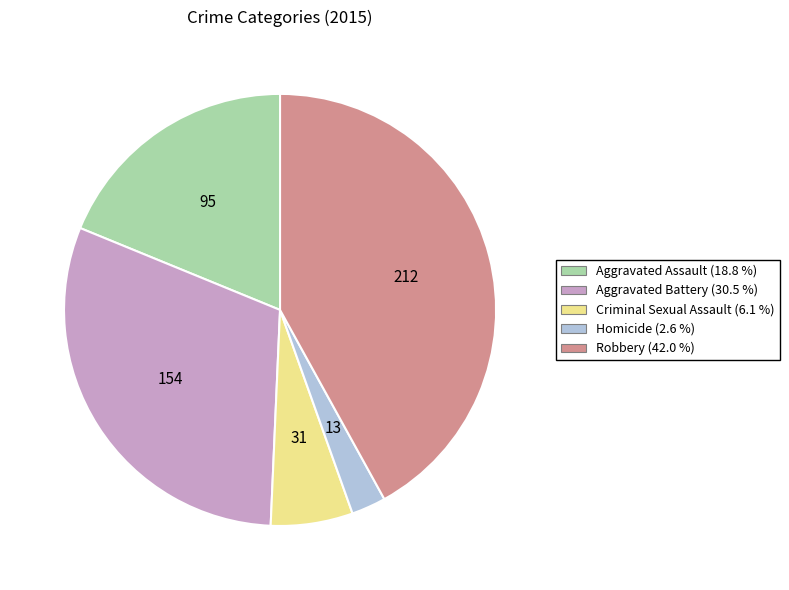

Rank the categories by value from highest to lowest.

Robbery, Aggravated Battery, Aggravated Assault, Criminal Sexual Assault, Homicide